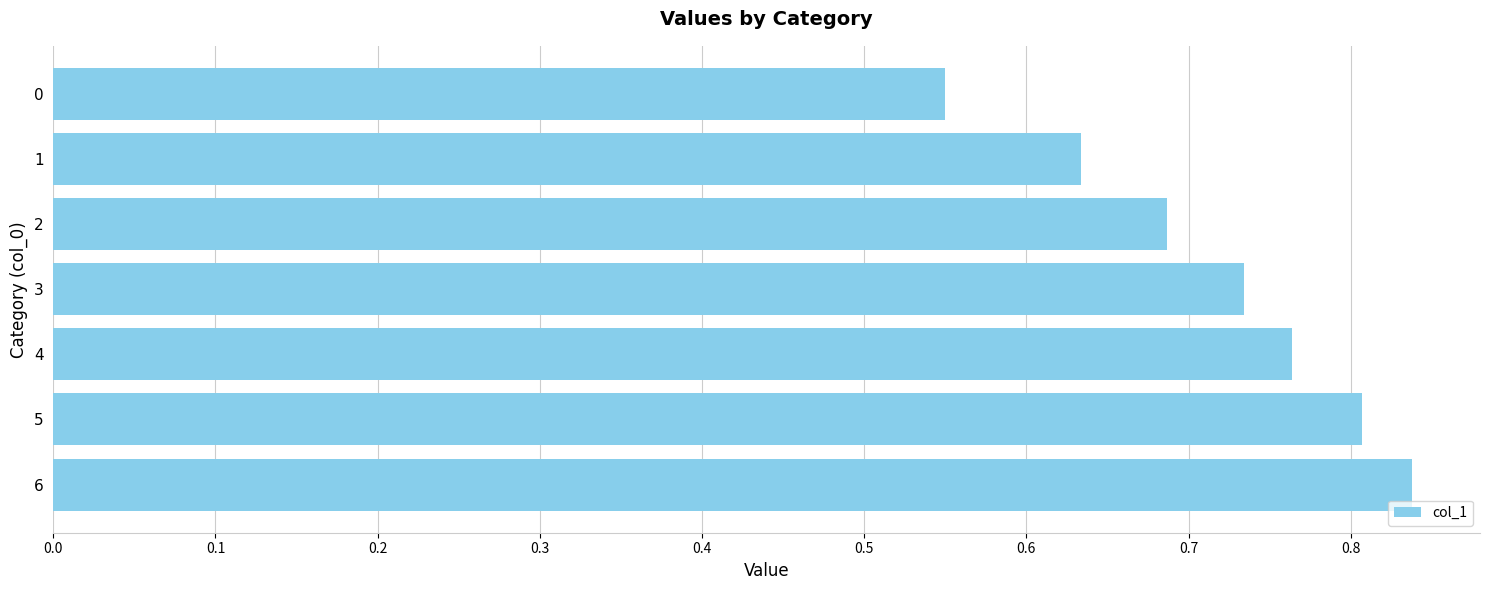

Are the bars grouped side by side (vs. stacked)?

No